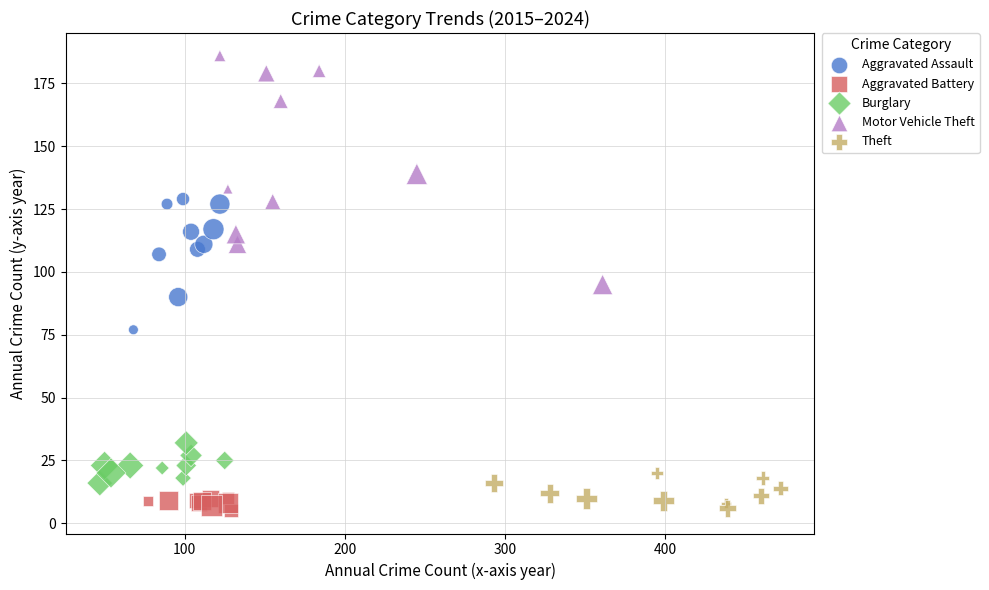

Which series contains the highest Y value?

Motor Vehicle Theft